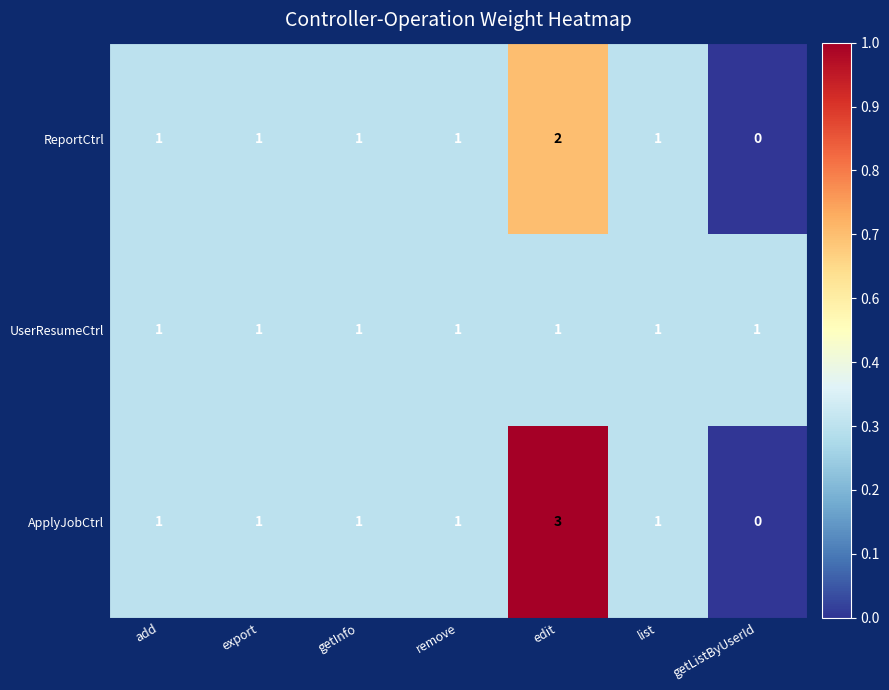

Is it true that ReportCtrl equals 1 at edit?

False